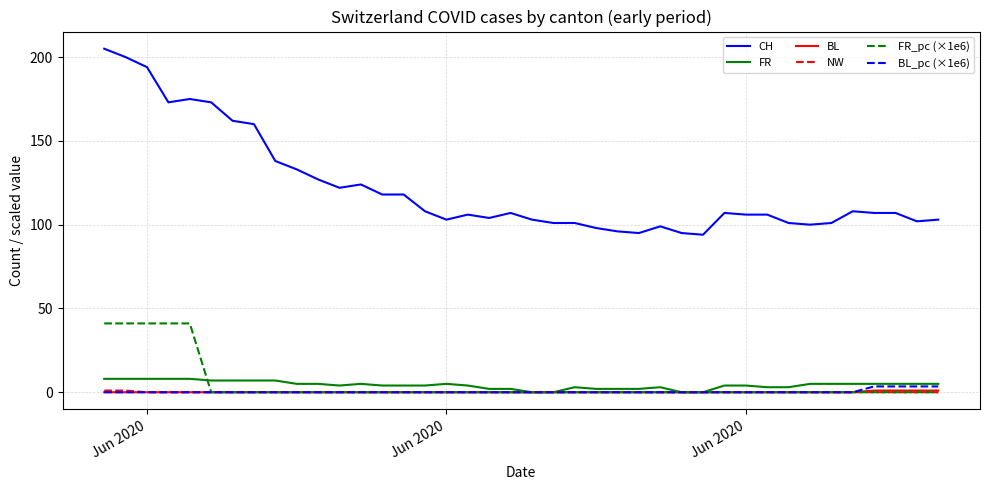

Which series has the largest range (max minus min)?

CH